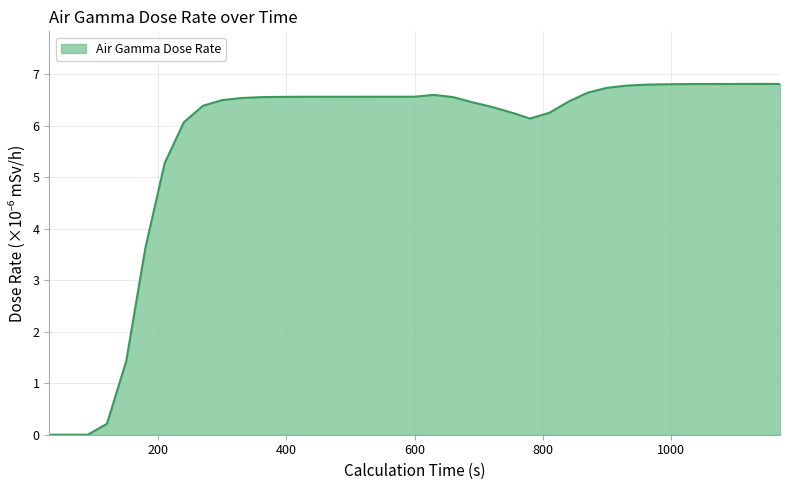

What is the greatest value displayed?

6.8